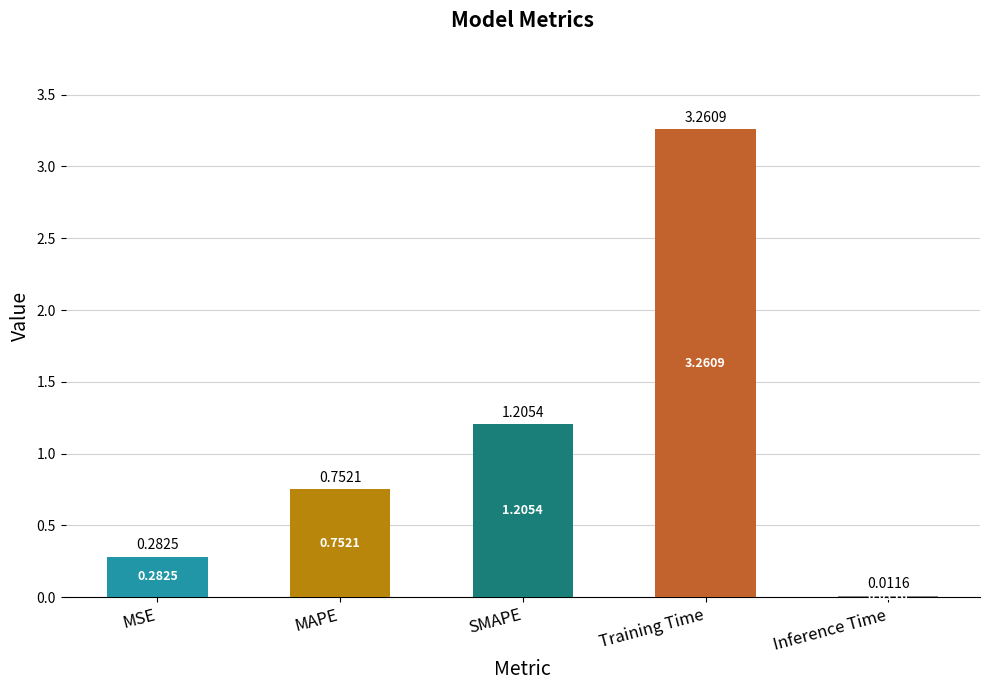

What is the change in value from MSE to Training Time?

+3.0